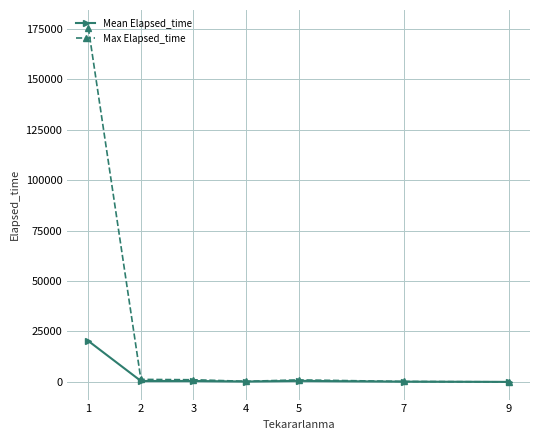

The value of Max Elapsed_time at 1 is 73941.2. True or false?

False